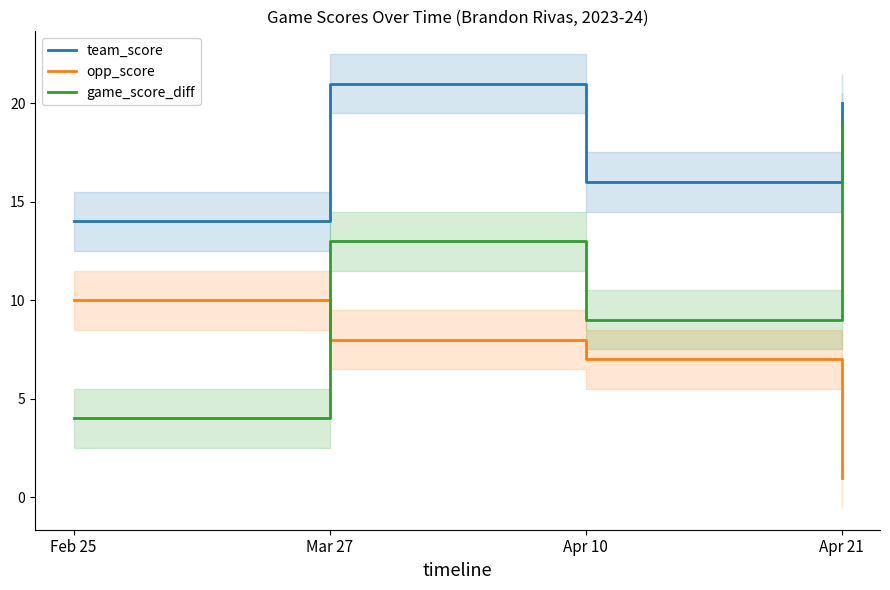

Which has a higher value, Mar 27 or Apr 10?

Mar 27